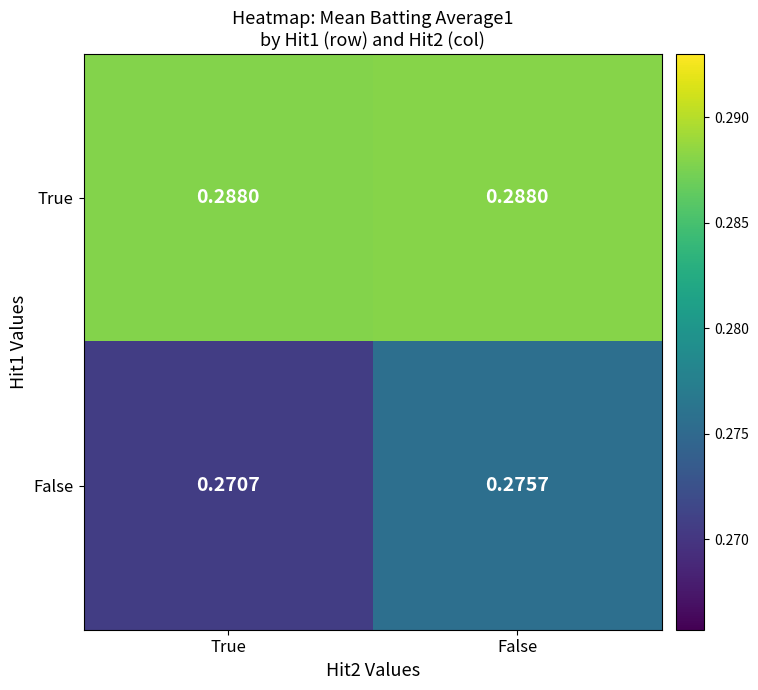

Is the value of False at True greater than the value of True at False?

No